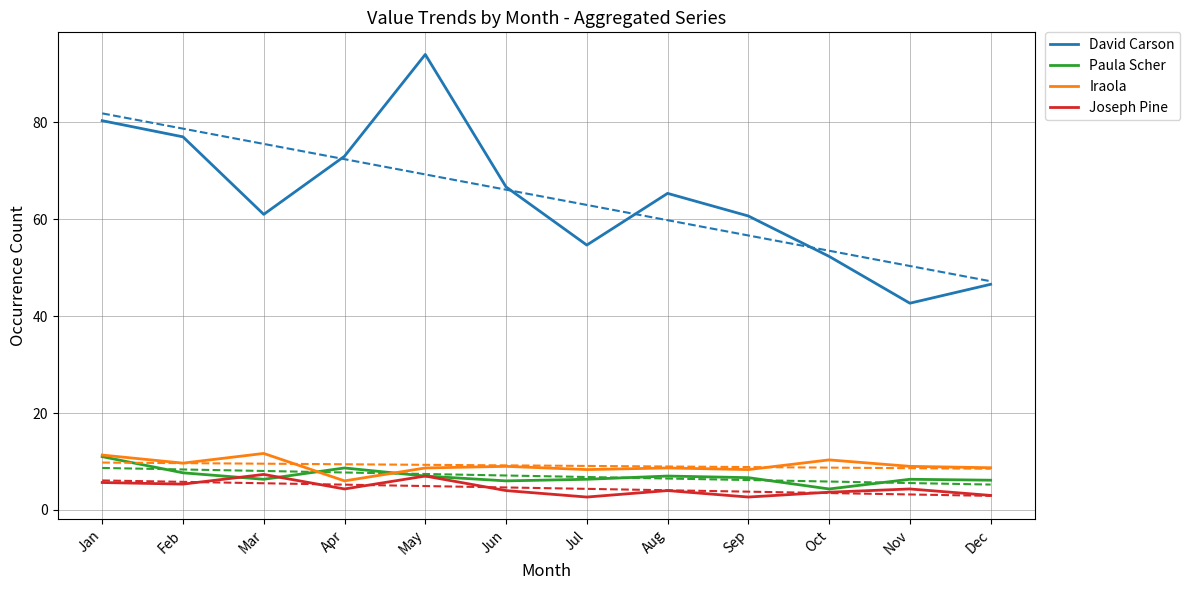

What value does the Joseph Pine series have at Aug?

4.0